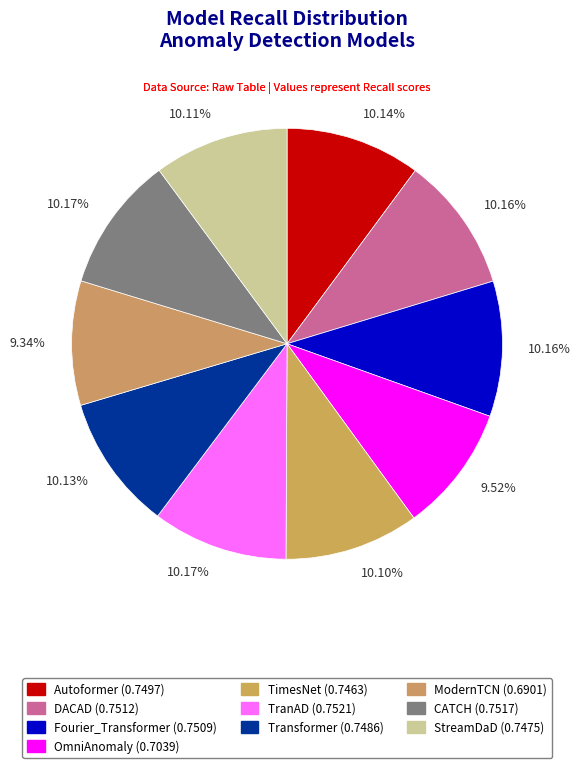

The Autoformer slice represents 1% of the pie. True or false?

False